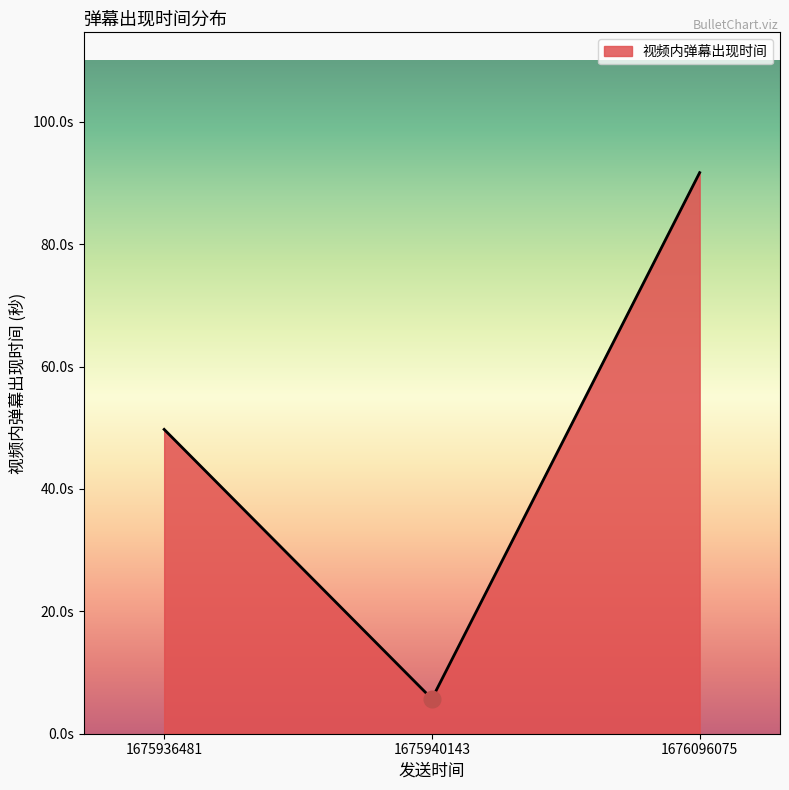

Rank the categories by value from lowest to highest.

1675940143, 1675936481, 1676096075